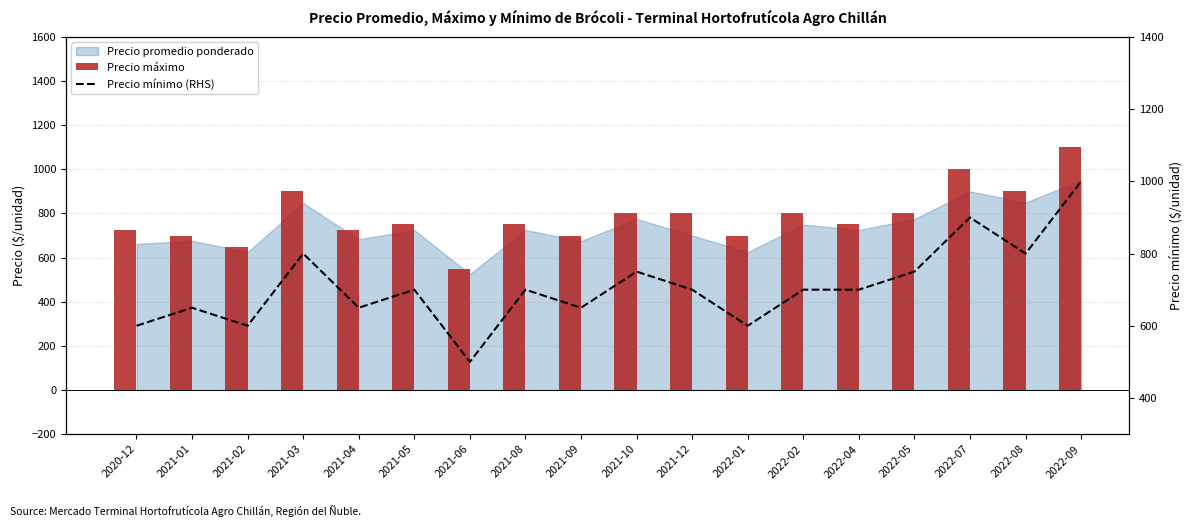

What is the minimum value shown in the chart?

500